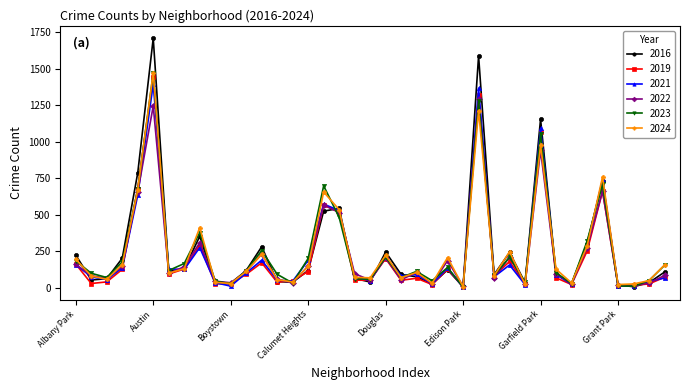

True or false: 2019 has more than 1 points higher than both neighbors.

True